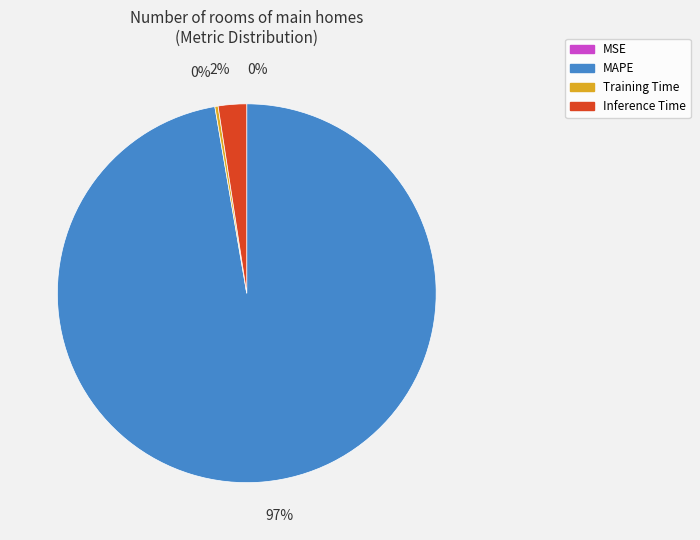

To the nearest percent, what is the average slice percentage?

25%